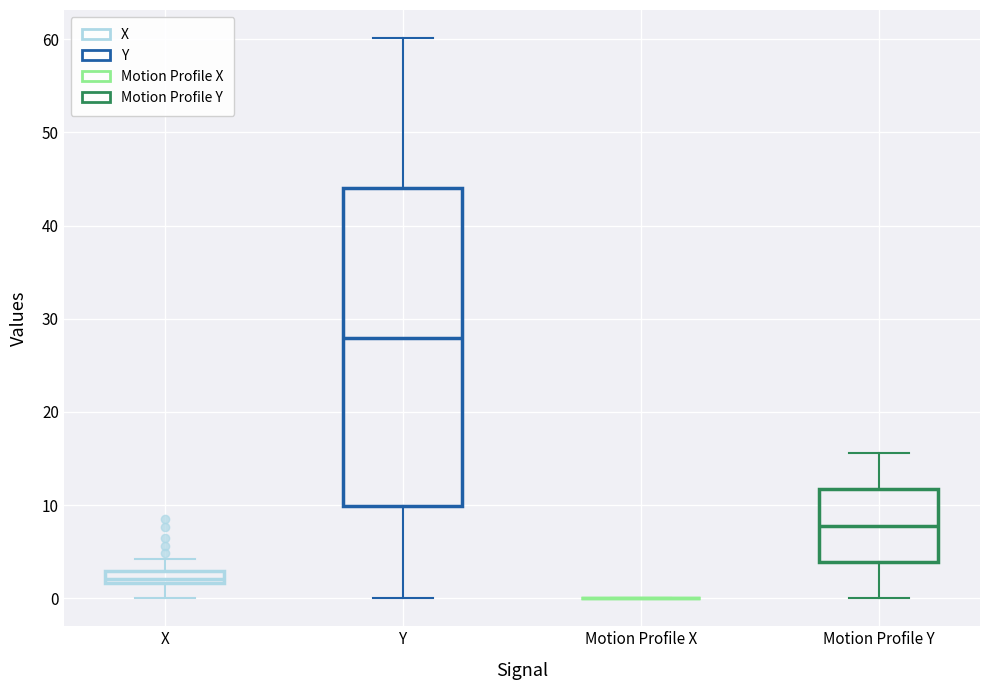

Which box is the tallest, from its lower edge to its upper edge?

Y